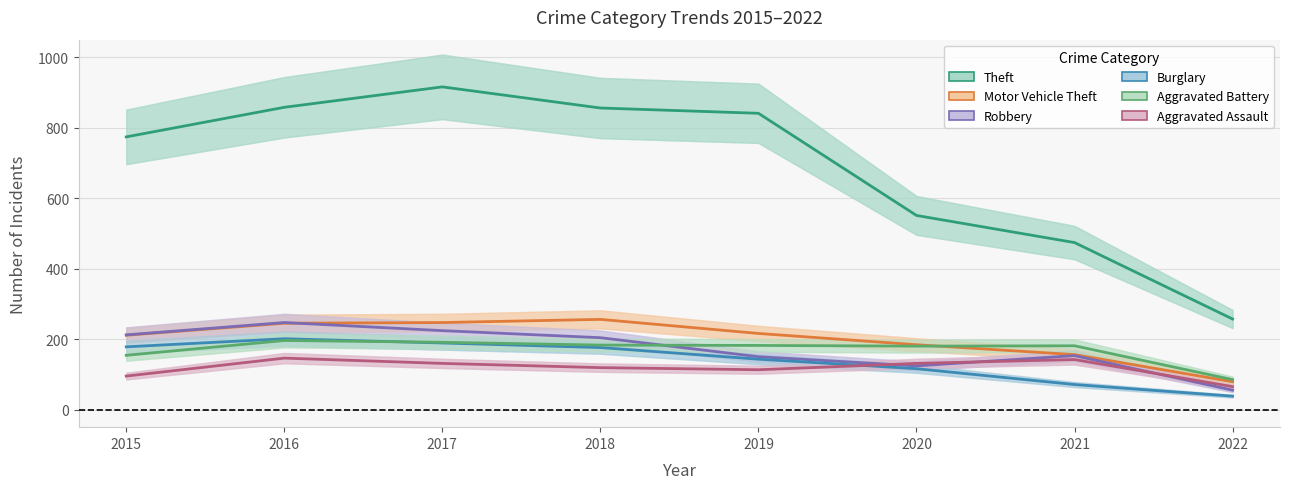

List the labels in order of Robbery value, smallest first.

2022, 2020, 2019, 2021, 2018, 2015, 2017, 2016